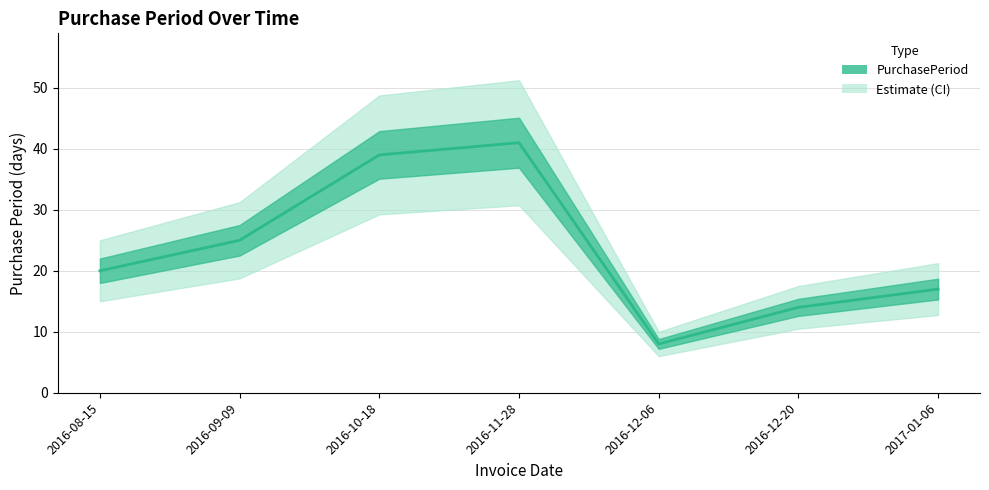

What position from the right is 2016-12-06?

3